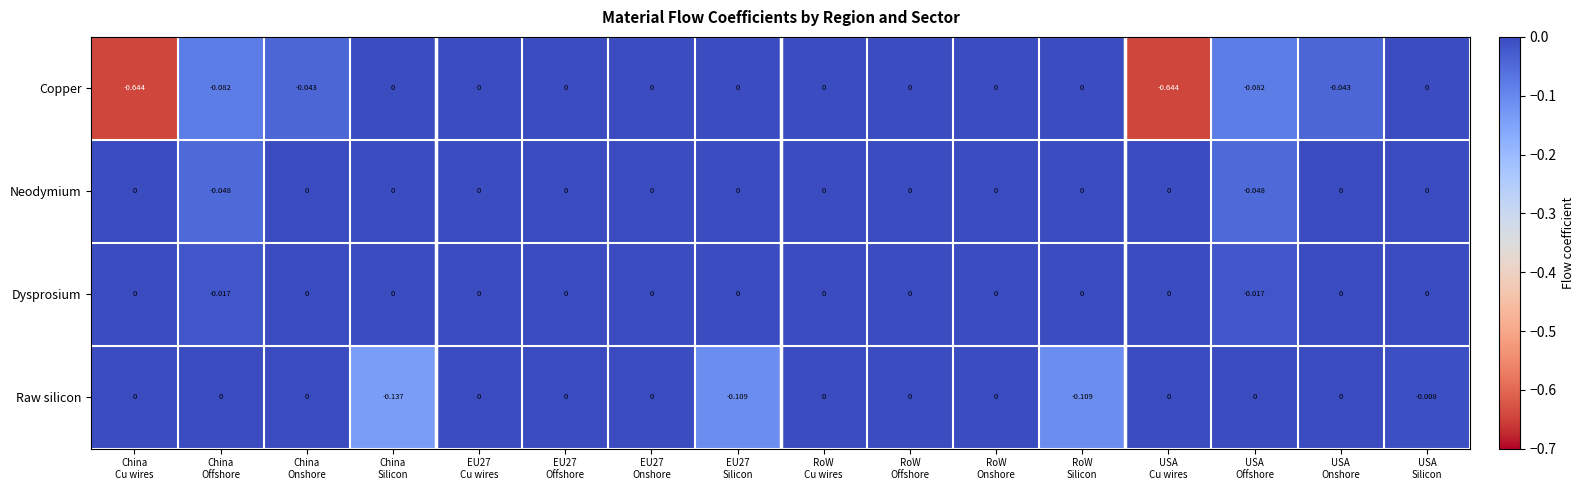

Which series has the largest total across all categories?

Dysprosium